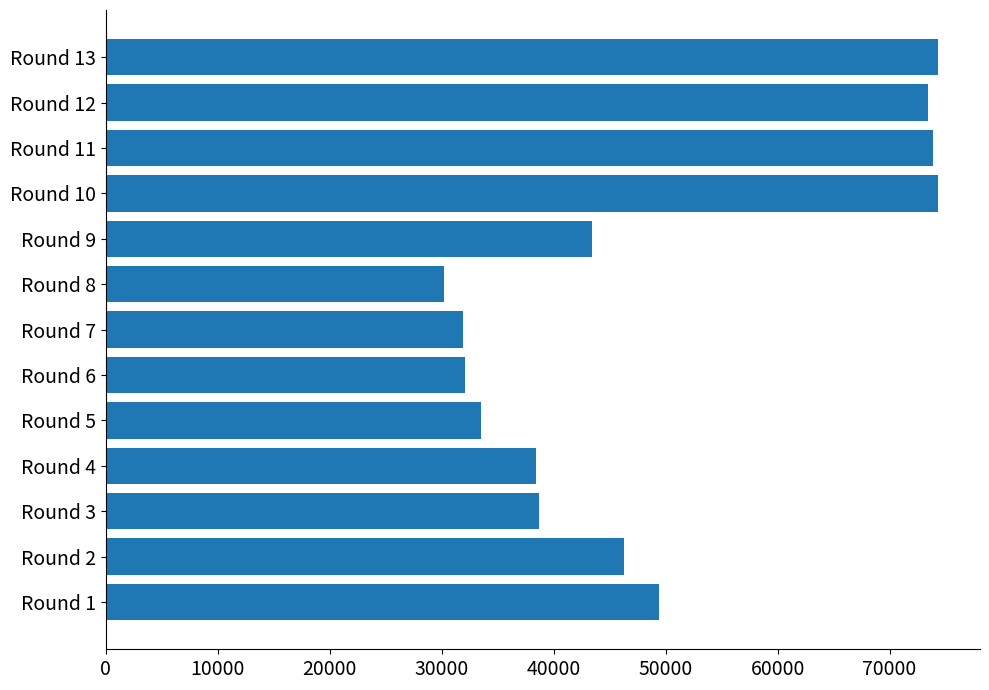

What is the sum of all values?

639846